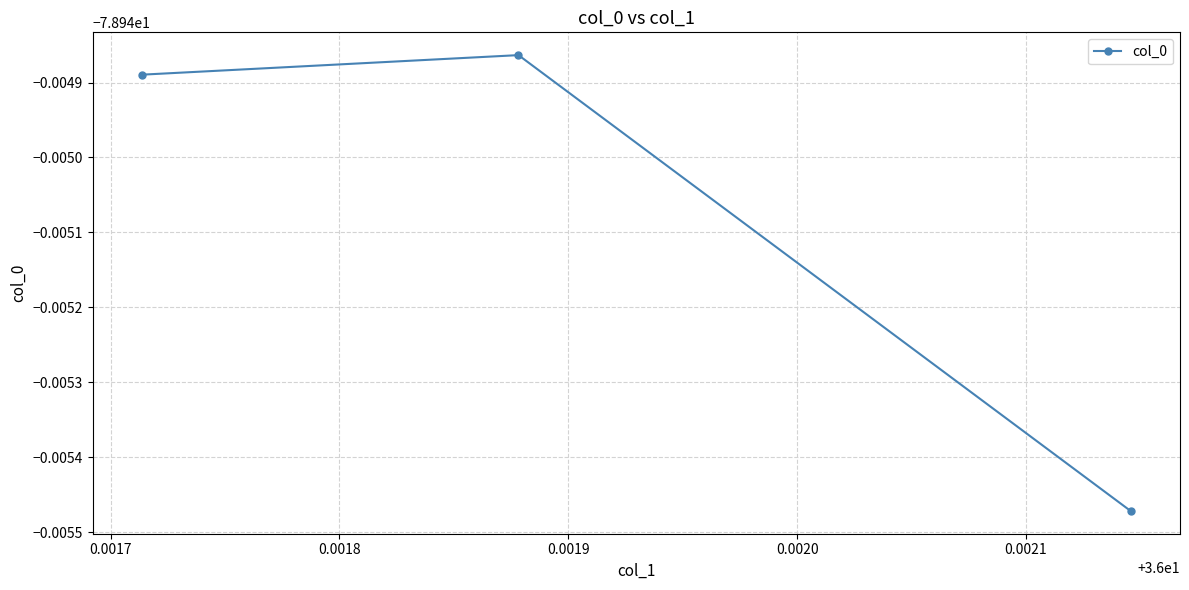

Does the chart have visible grid lines?

Yes